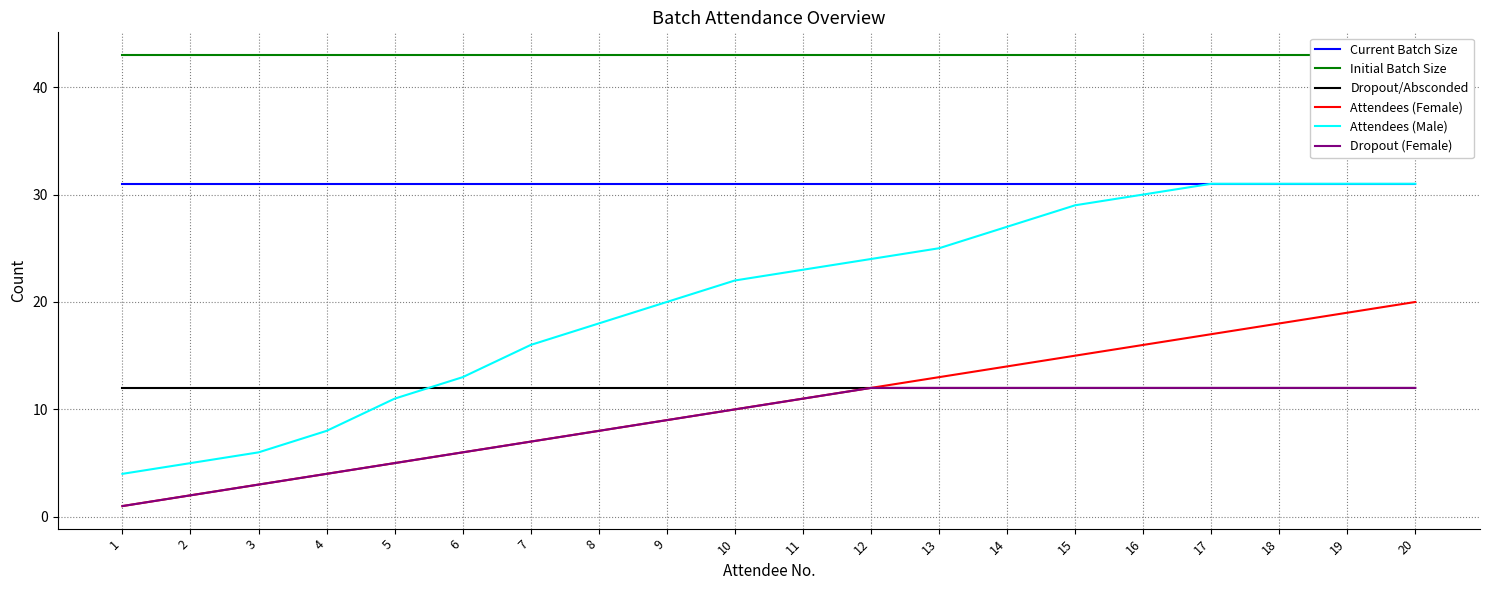

What is the maximum value for Attendees (Male)?

31